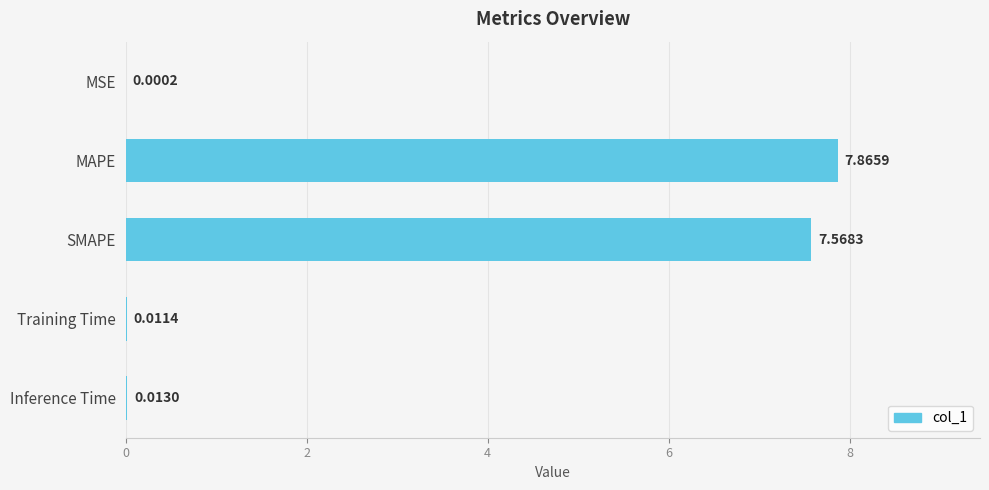

Which category has the highest value across all series?

MAPE